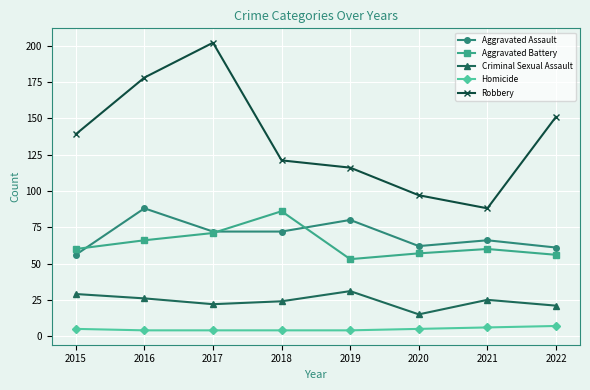

True or false: Aggravated Battery and Robbery intersect in this chart.

False